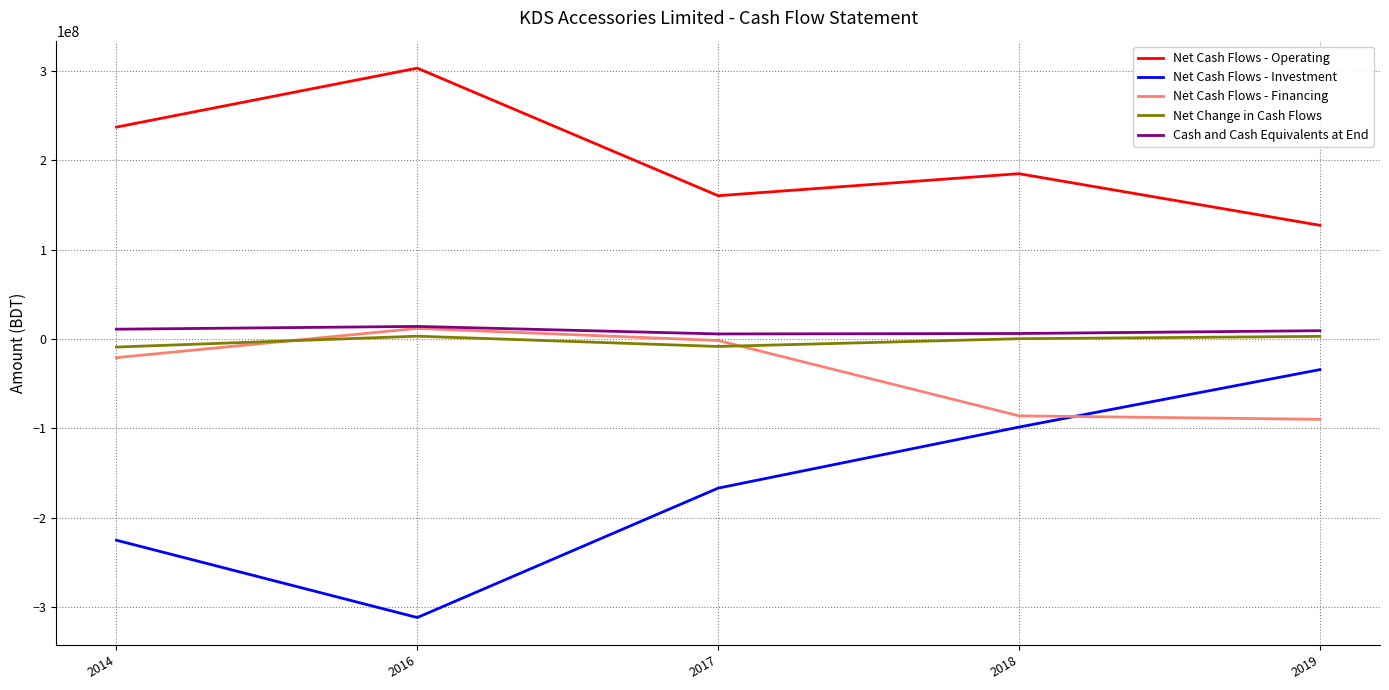

Which series has the widest spread of values?

Net Cash Flows - Investment